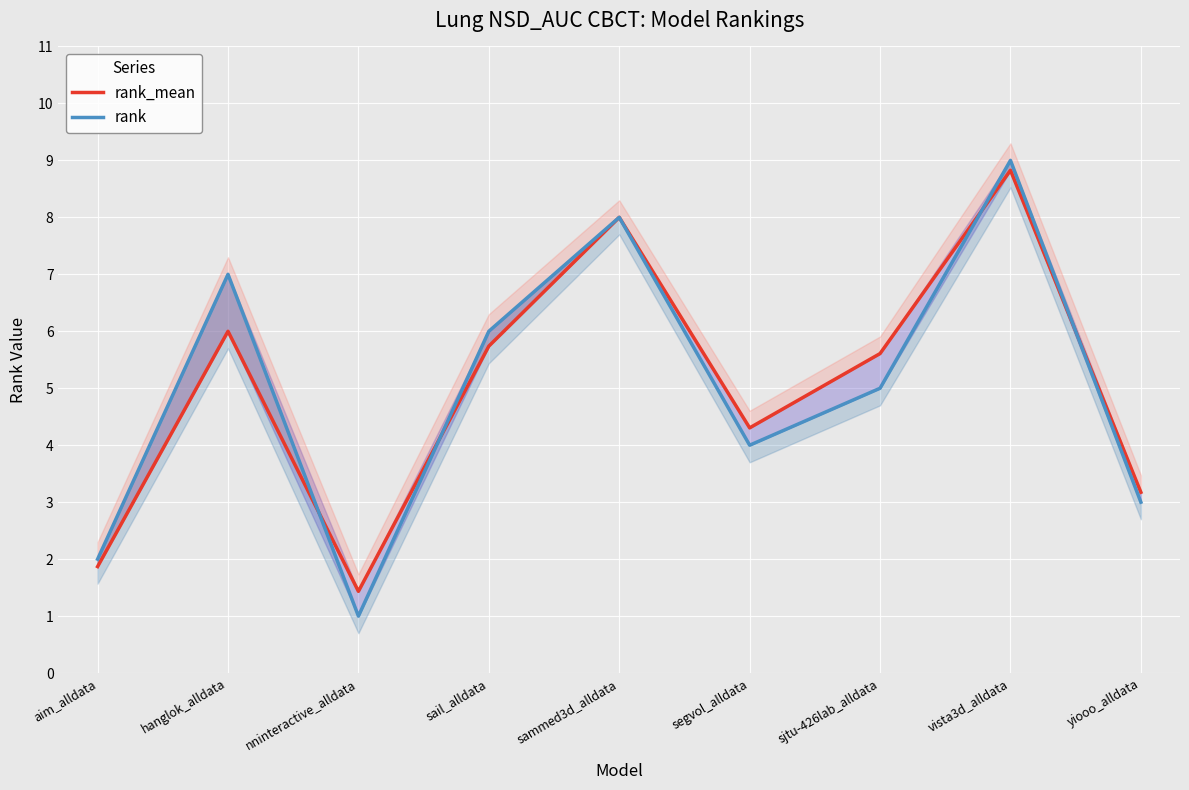

How many values in the rank_mean series exceed 5?

5